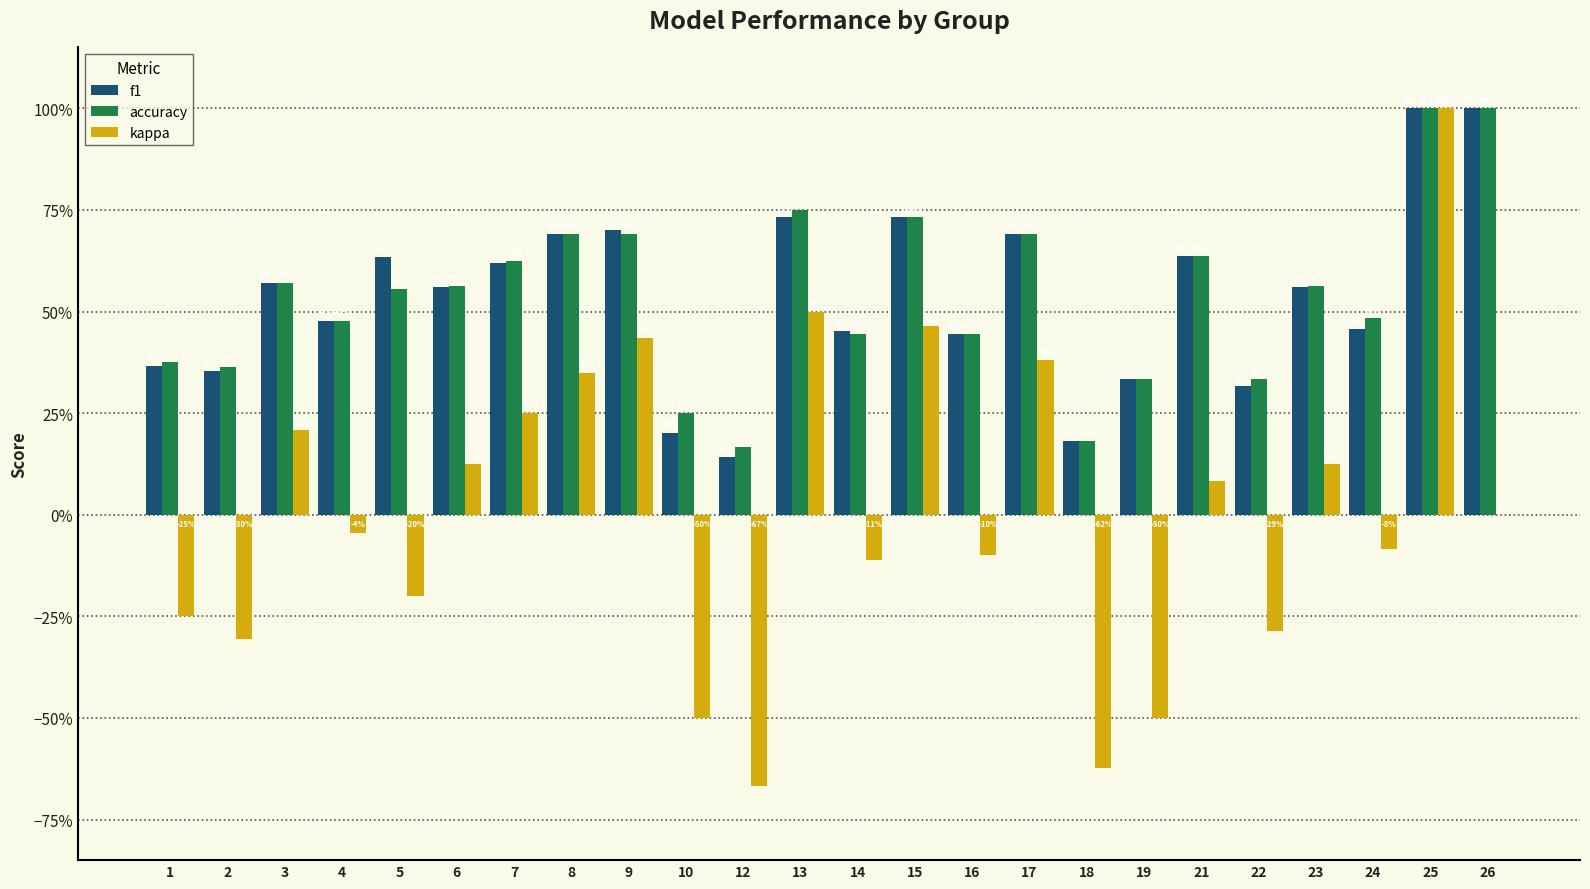

The value of accuracy at 18 is 0.0. True or false?

False